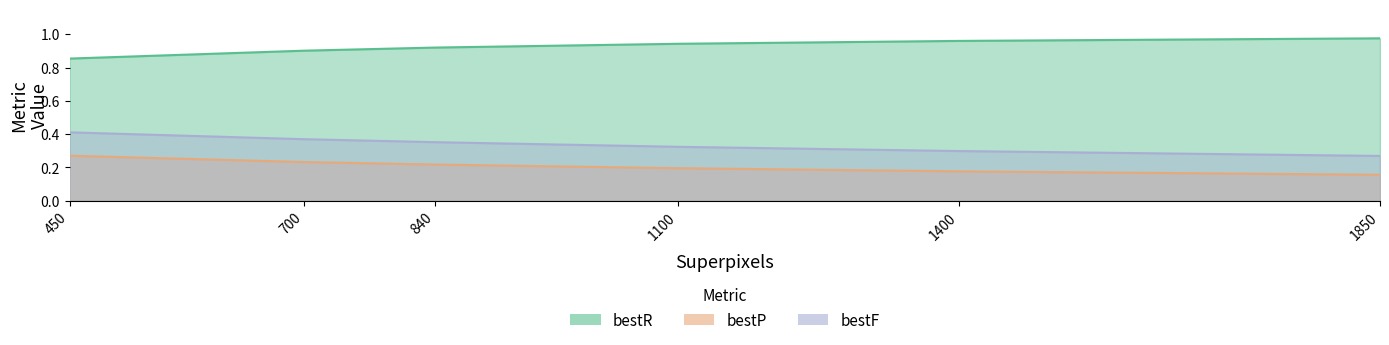

What is the value of the bestP point at the 6th from the left?

0.2